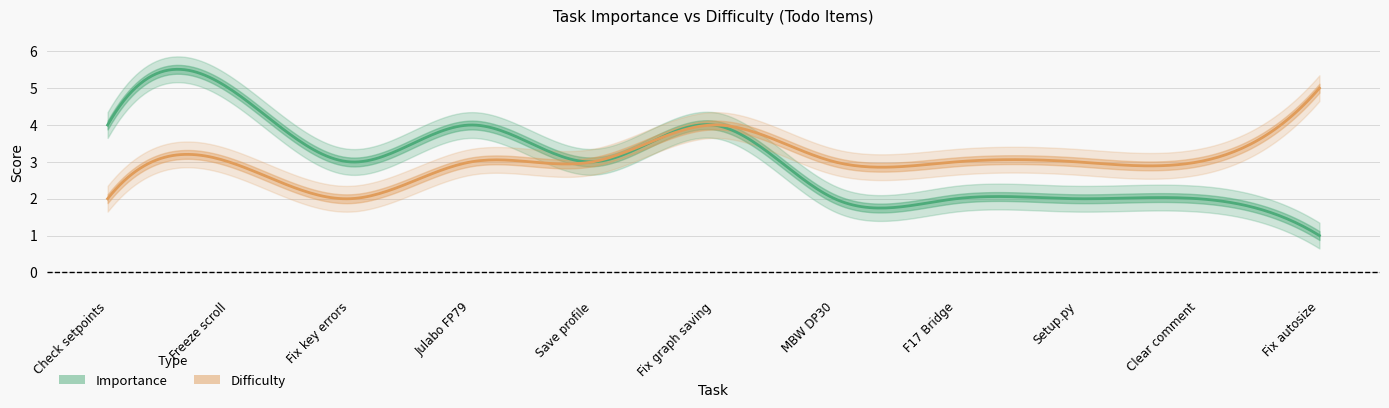

Reading right to left, what are all the values shown in this chart?

Importance: 1	2	2	2	2	4	3	4	3	5	4
Difficulty: 5	3	3	3	3	4	3	3	2	3	2